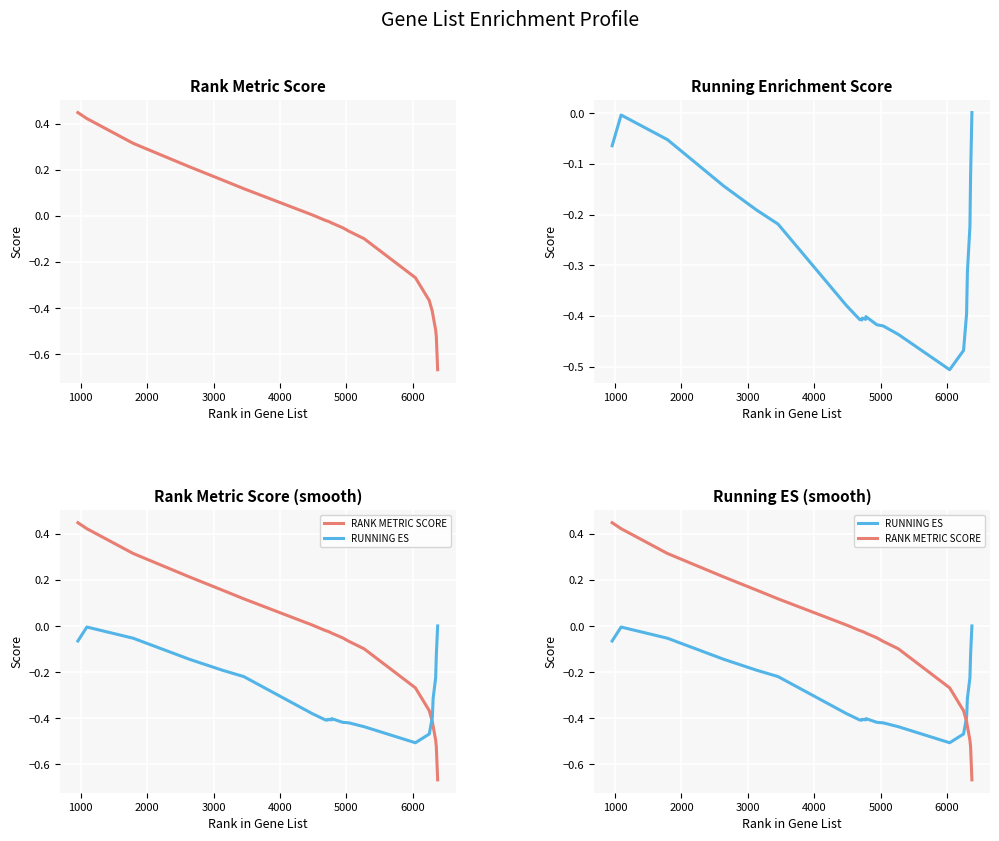

What is the value of the RUNNING ES point at the 8th from the left?

-0.4